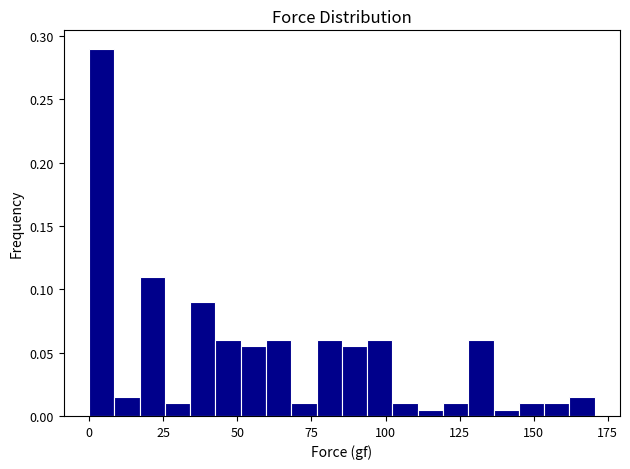

Around what value on the x-axis is the tallest bar? Give the approximate position of its centre, as read against the axis.

5